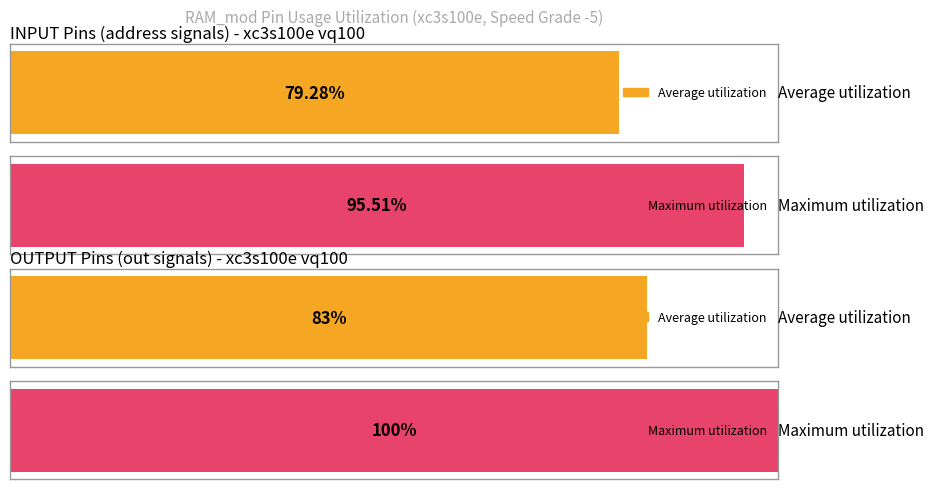

Which has a higher value, 3 or 1?

1